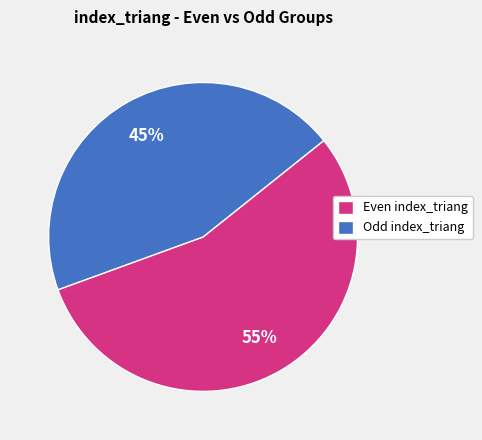

Combined, do Odd index_triang and Even index_triang account for over 50%?

Yes